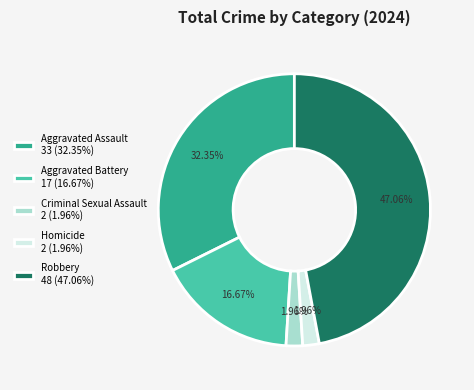

Does any single category account for the majority?

No